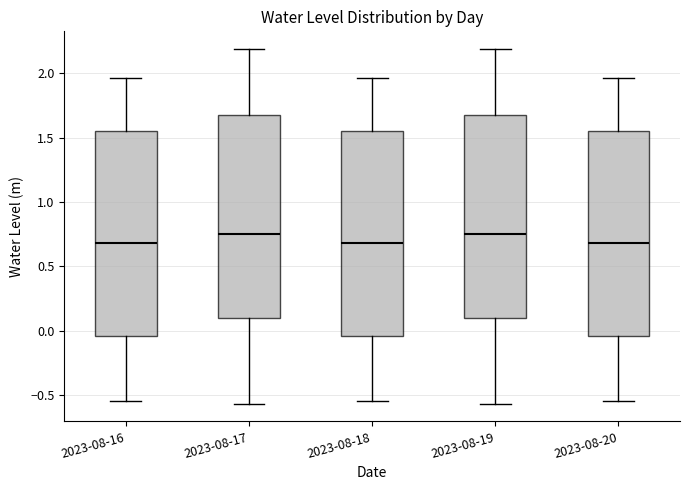

Where does the median line of the box for 2023-08-17 sit on the y-axis? The values are not printed on the chart, so give them approximately, as read against the axis.

0.75